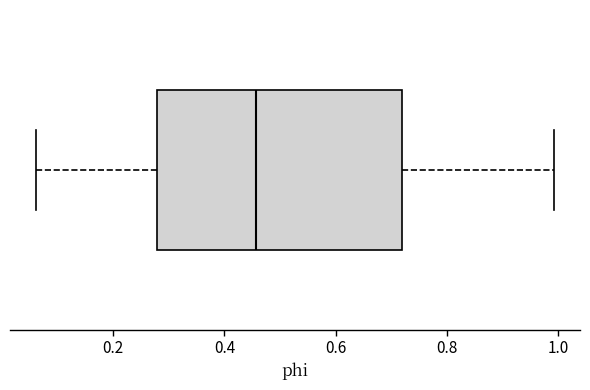

Where does the median line of the box sit on the x-axis? The values are not printed on the chart, so give them approximately, as read against the axis.

0.46